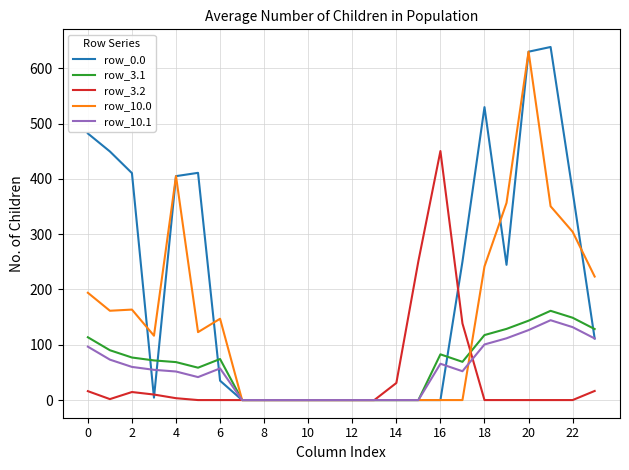

Which series has the largest range (max minus min)?

row_0.0